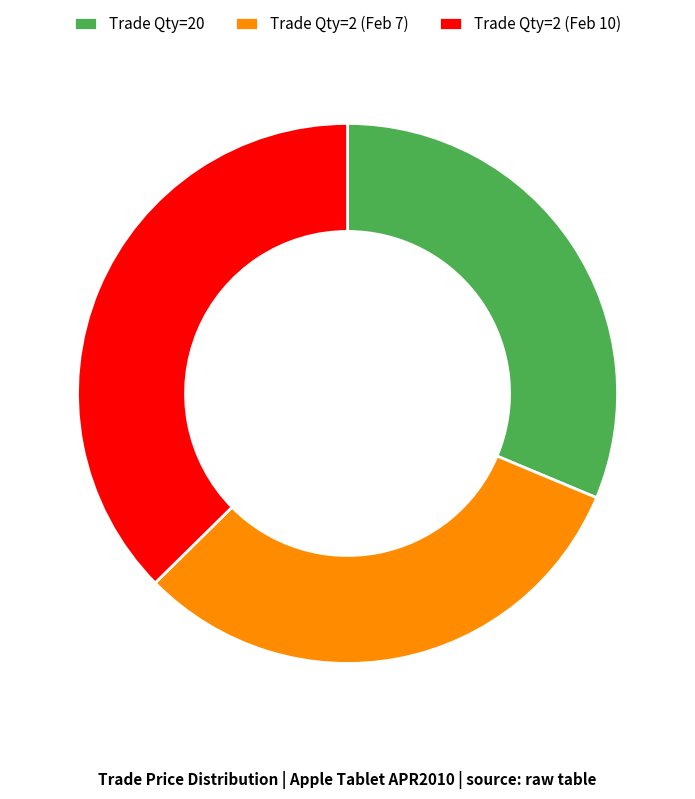

How many slices are in this pie chart?

3